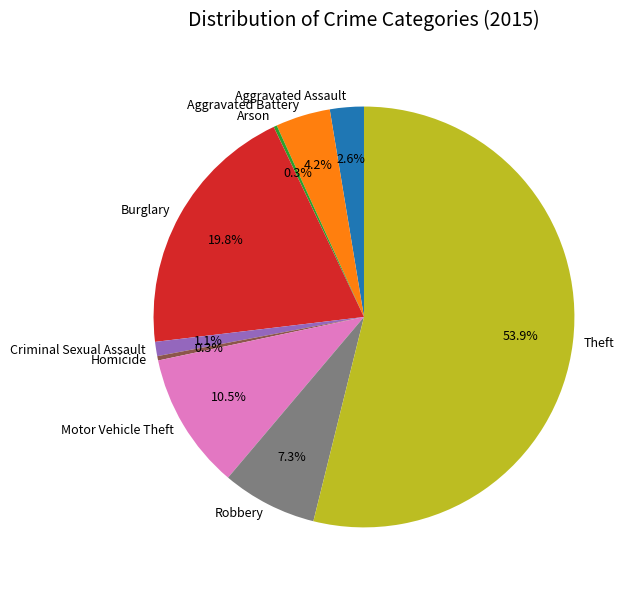

Combined, what portion of the pie is Homicide and Motor Vehicle Theft?

10.8%